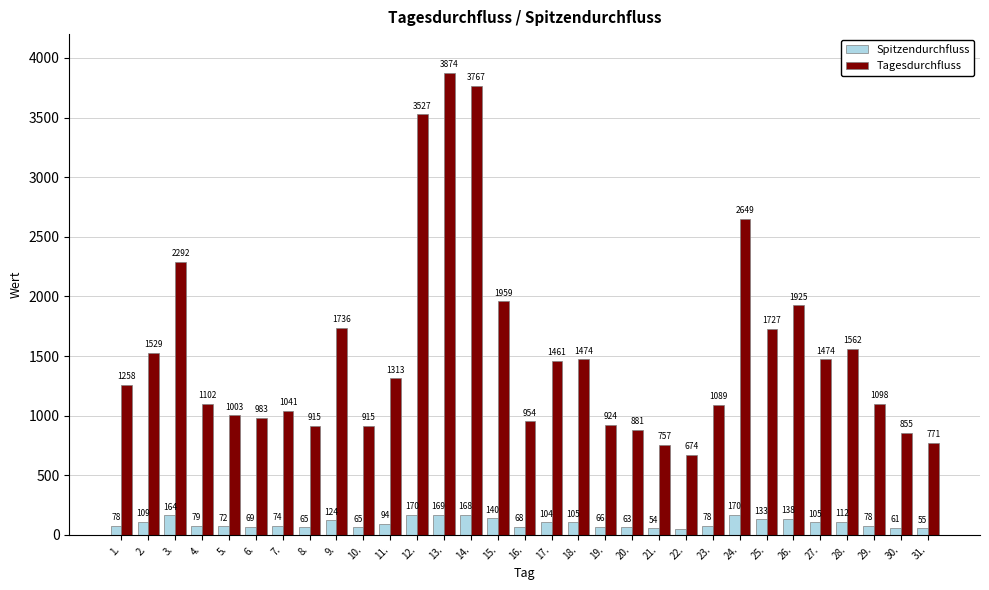

What is the sum of the Spitzendurchfluss values at 7. and 3.?

238.1